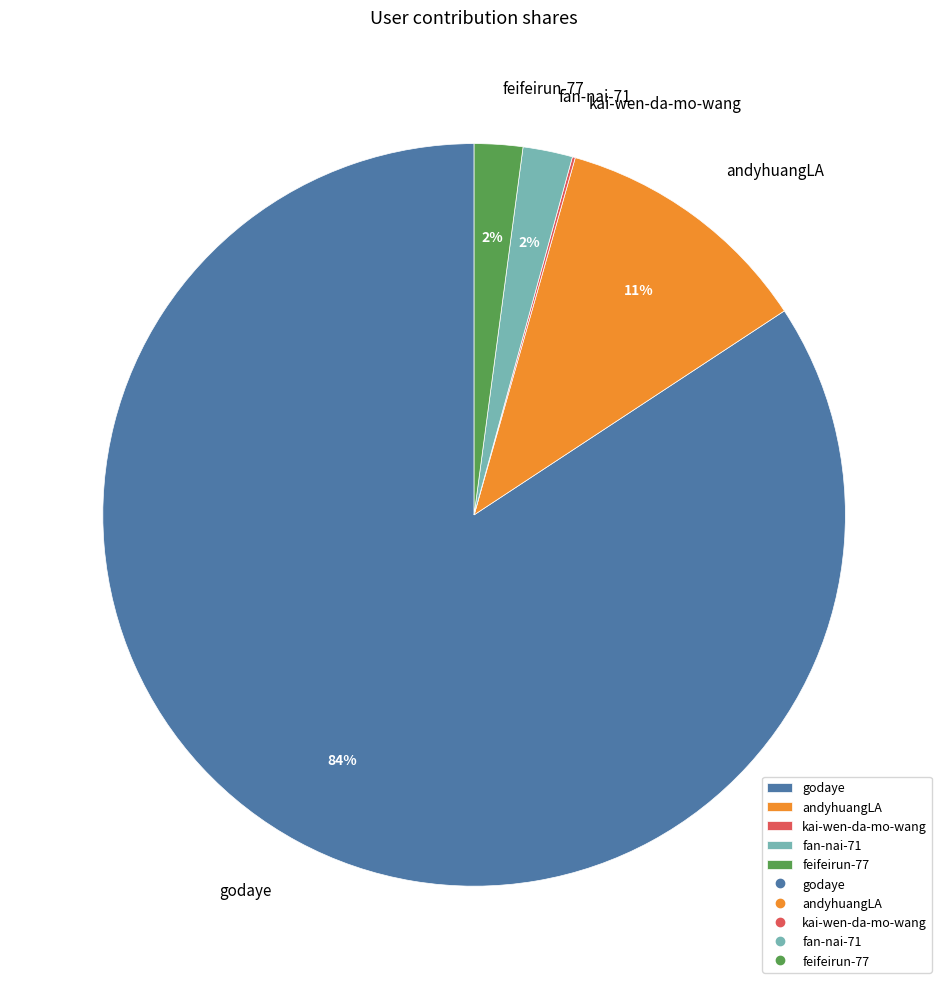

To the nearest percent, what is the average slice percentage?

20%